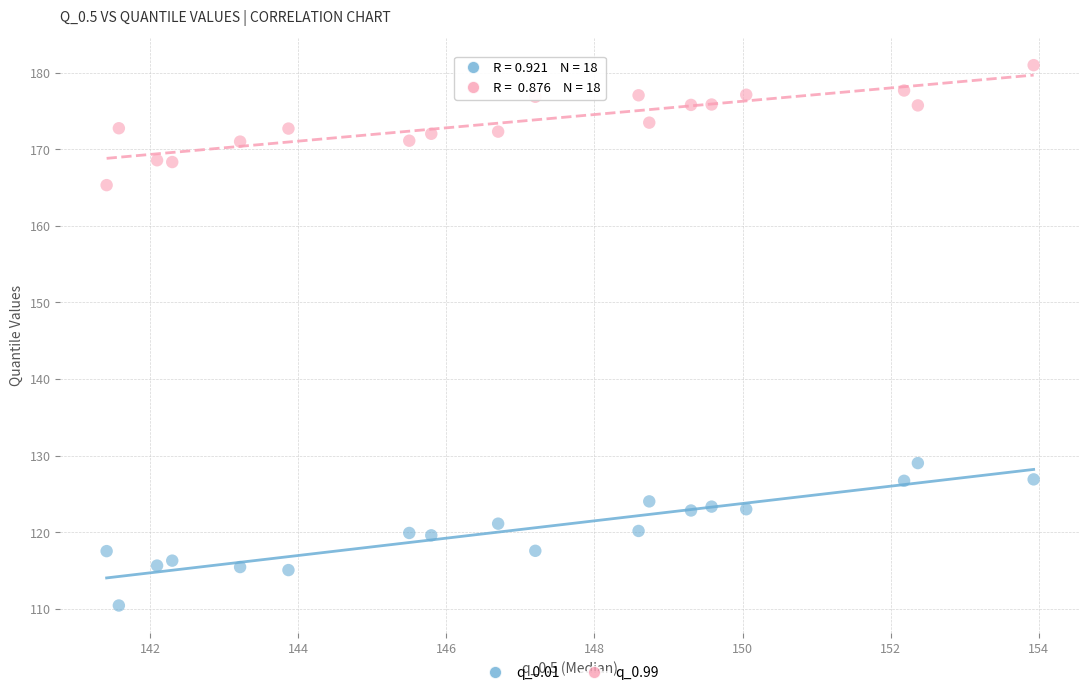

What are all the series names shown in the legend?

q_0.01, q_0.99